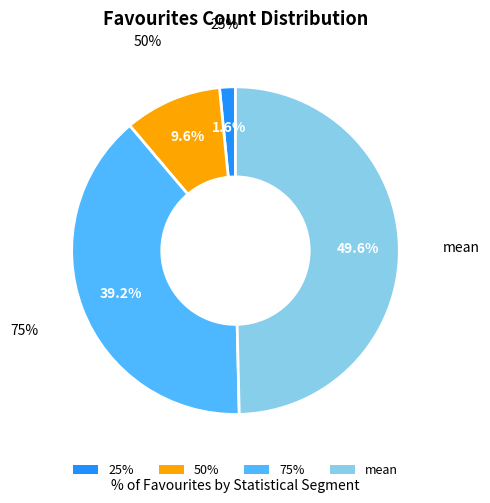

What percentage is the 50% slice, to the nearest percent?

10%